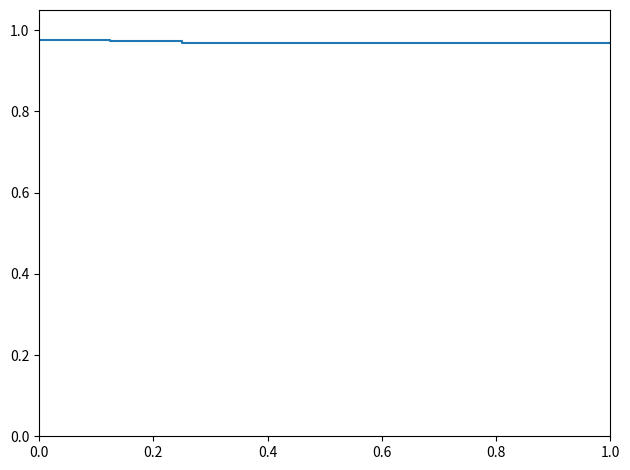

True or false: the data shows 1.5 at 1.0.

False